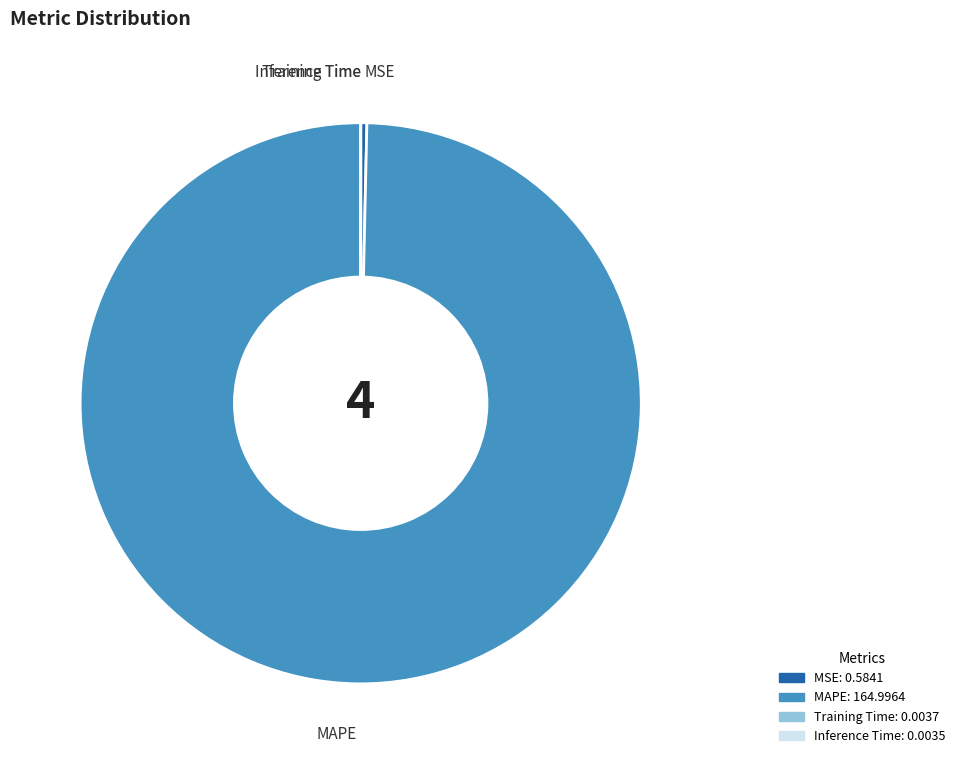

Which category has the biggest portion of the pie?

MAPE